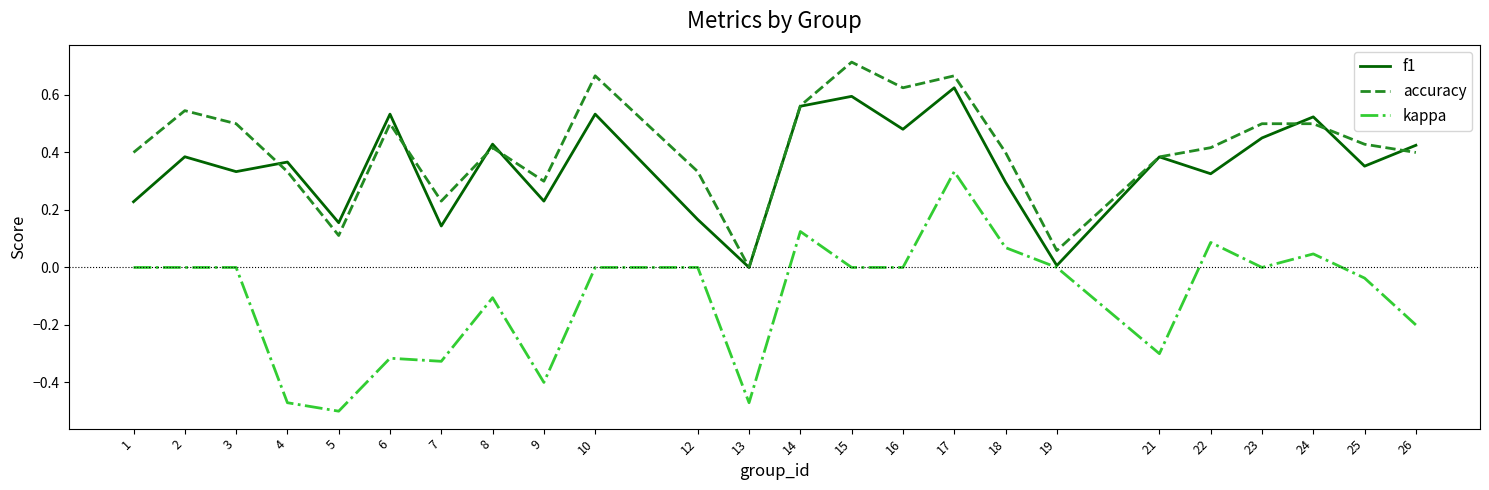

True or false: accuracy and kappa intersect in this chart.

False